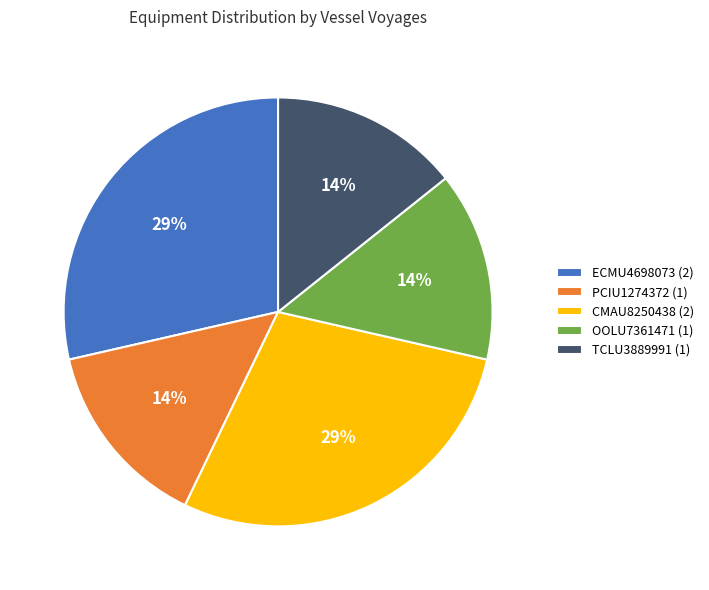

True or false: PCIU1274372 accounts for 5% of the total.

False